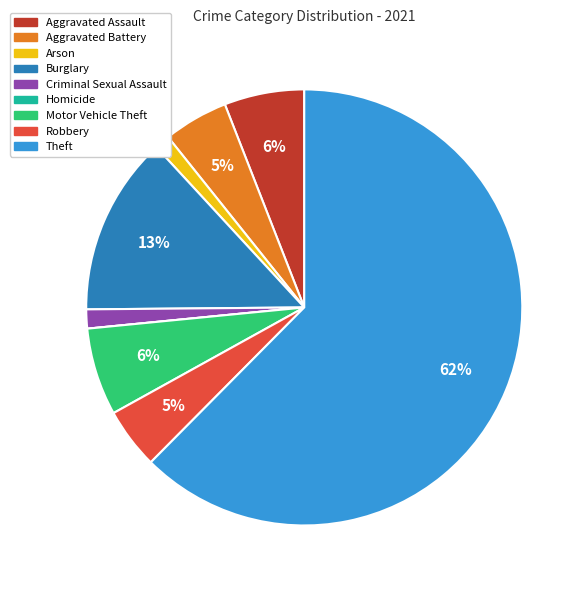

To the nearest percent, what percentage of the pie is Robbery?

5%